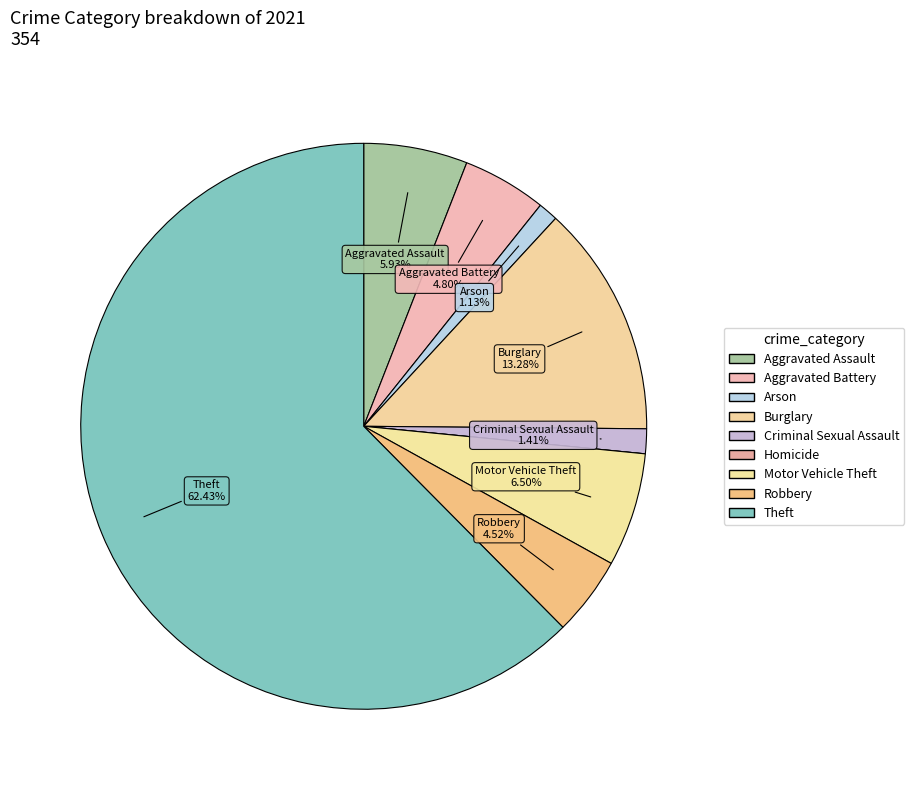

To the nearest percent, what portion does Arson represent?

1%